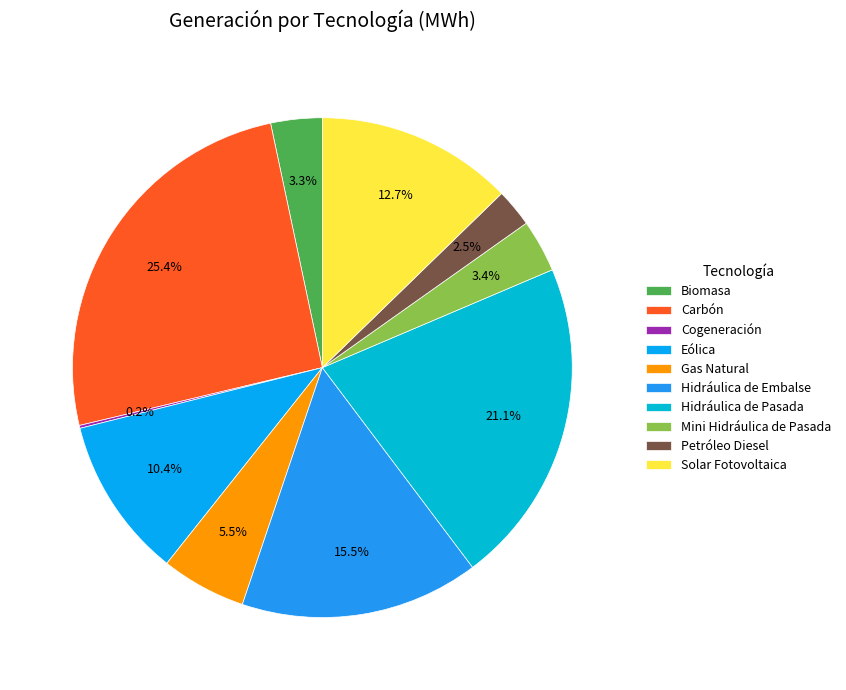

Which category has the biggest portion of the pie?

Carbón